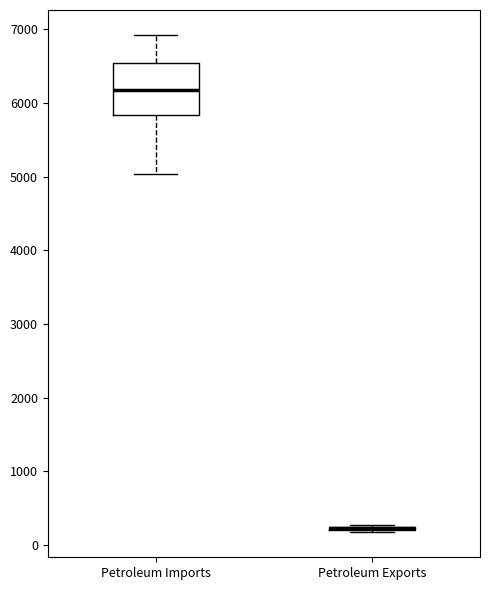

Reading left to right, read every box against the y-axis: the position of its median line, the range the box covers, and the ends of its whiskers. The values are not printed on the chart, so give them approximately, as read against the axis.

Petroleum Imports: median 6200, box 5800 to 6500, whiskers 5000 to 6900
Petroleum Exports: box collapsed to a line at 200, whiskers 200 to 300